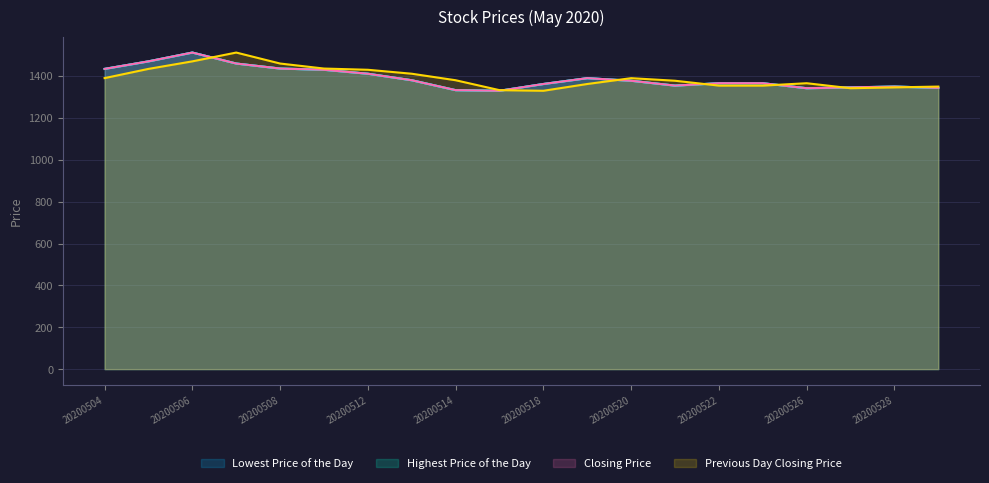

Rank the series by their maximum value, from lowest to highest.

Lowest Price of the Day, Highest Price of the Day, Closing Price, Previous Day Closing Price